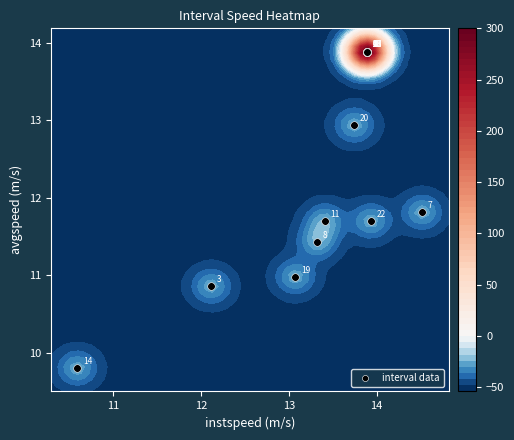

What is the difference between the maximum and minimum values?

4.1